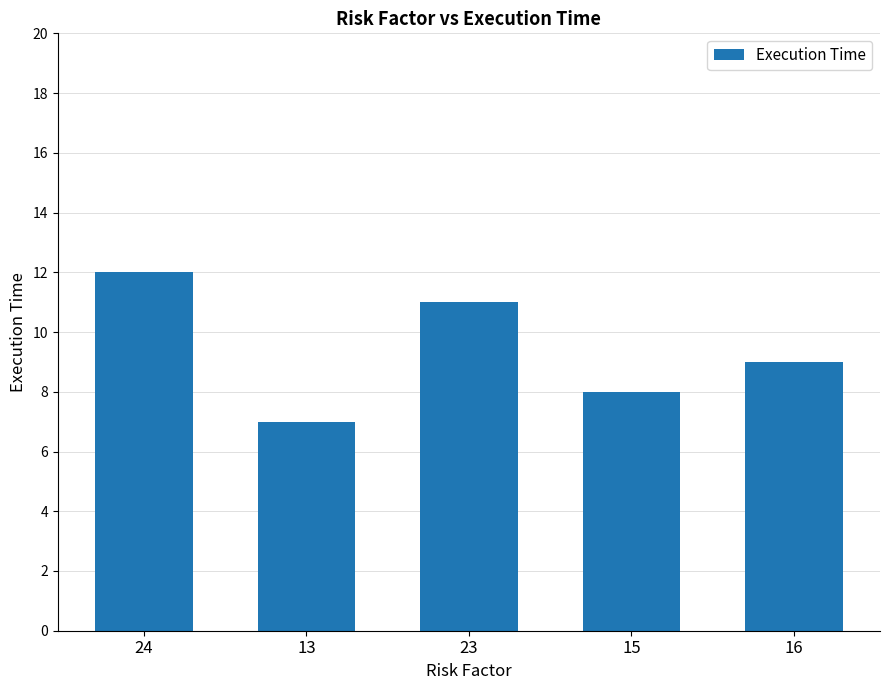

Where is the data nearest to the value 9?

16